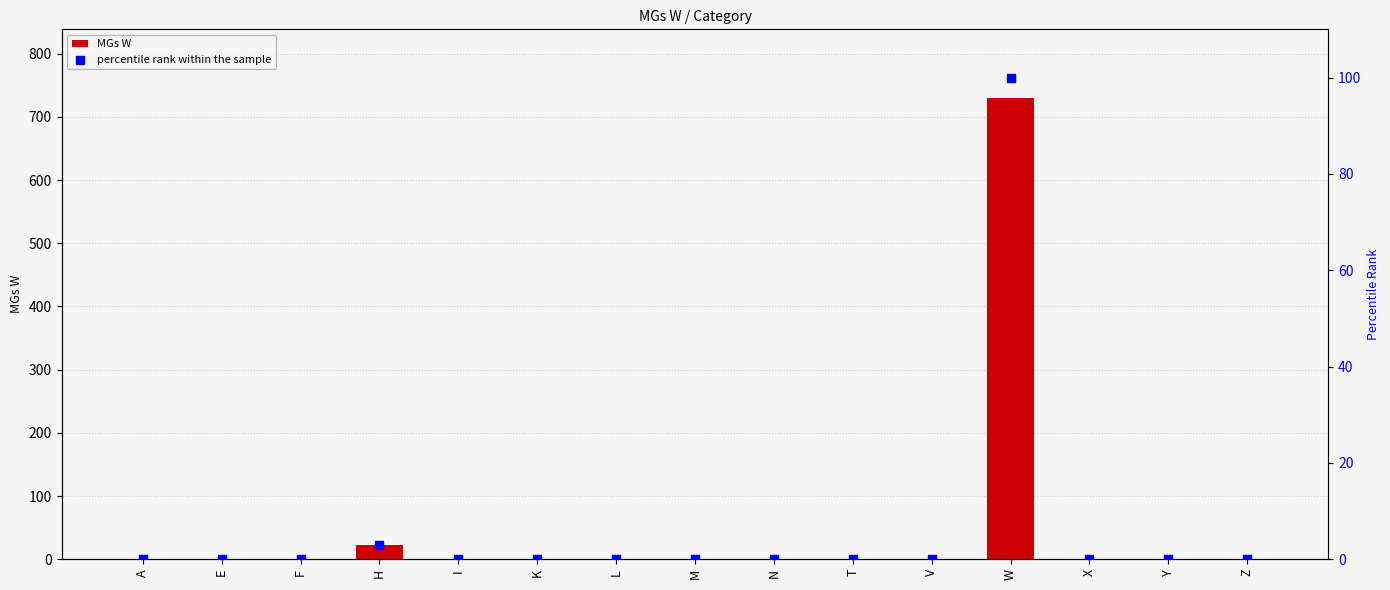

Which series contains the lowest Y value?

MGs W